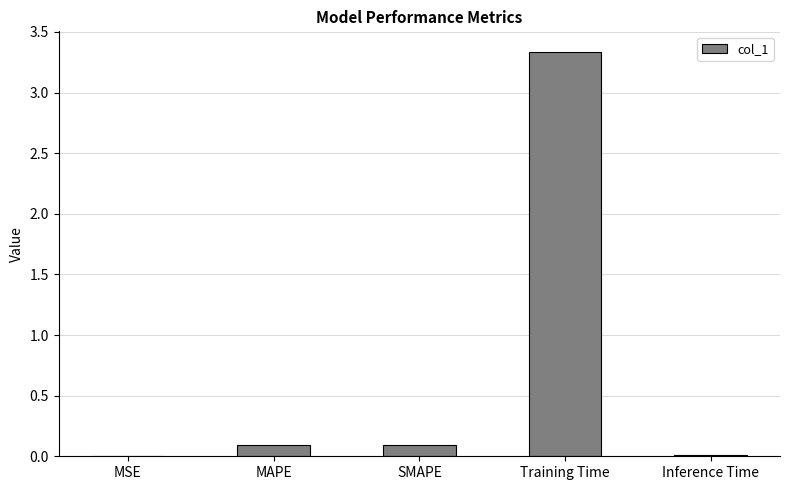

Are the bars horizontal?

No